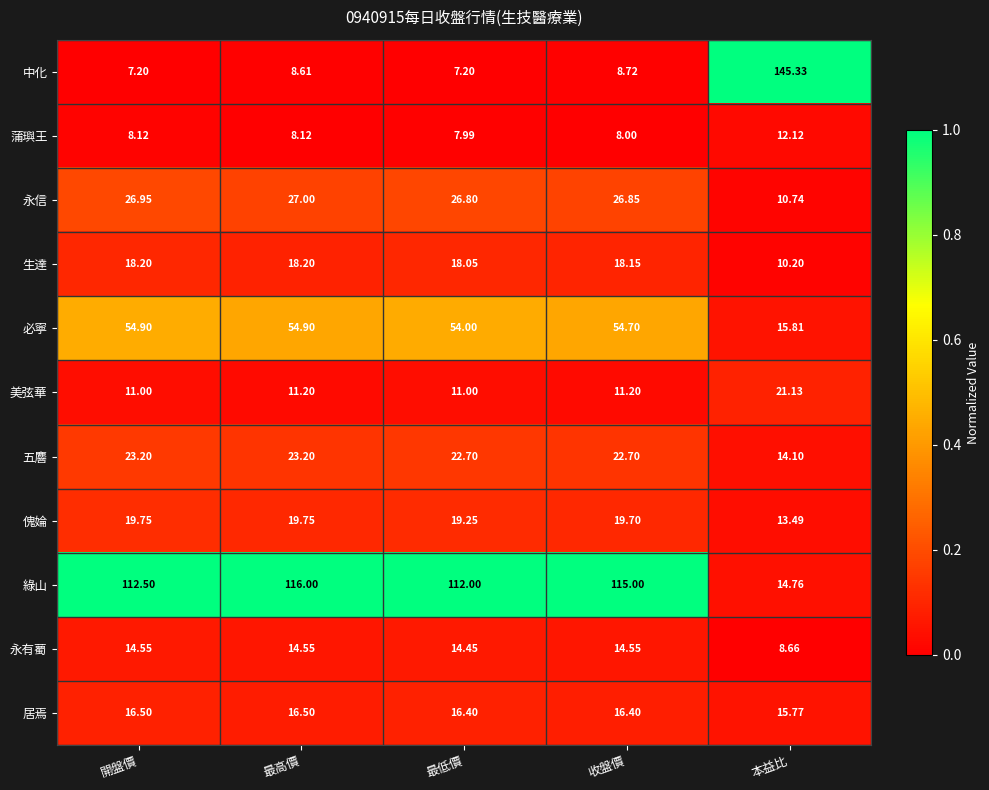

Which series has the widest spread of values?

中化